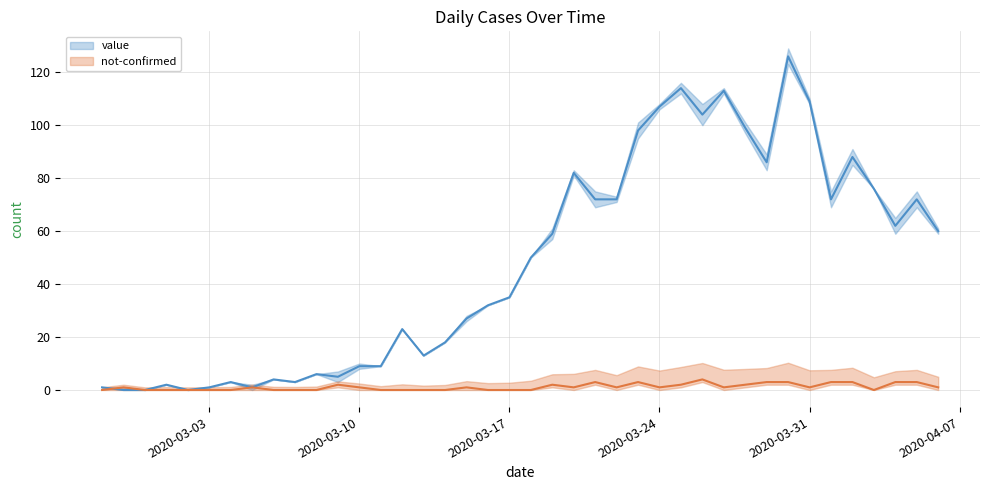

Reading left to right, transcribe all the data shown in this chart.

value: 1	0	0	2	0	1	3	1	4	3	6	5	9	9	23	13	18	27	32	35	50	59	82	72	72	98	107	114	104	113	99	86	126	109	72	88	76	62	72	60
not-confirmed: 0	1	0	0	0	0	0	1	0	0	0	2	1	0	0	0	0	1	0	0	0	2	1	3	1	3	1	2	4	1	2	3	3	1	3	3	0	3	3	1